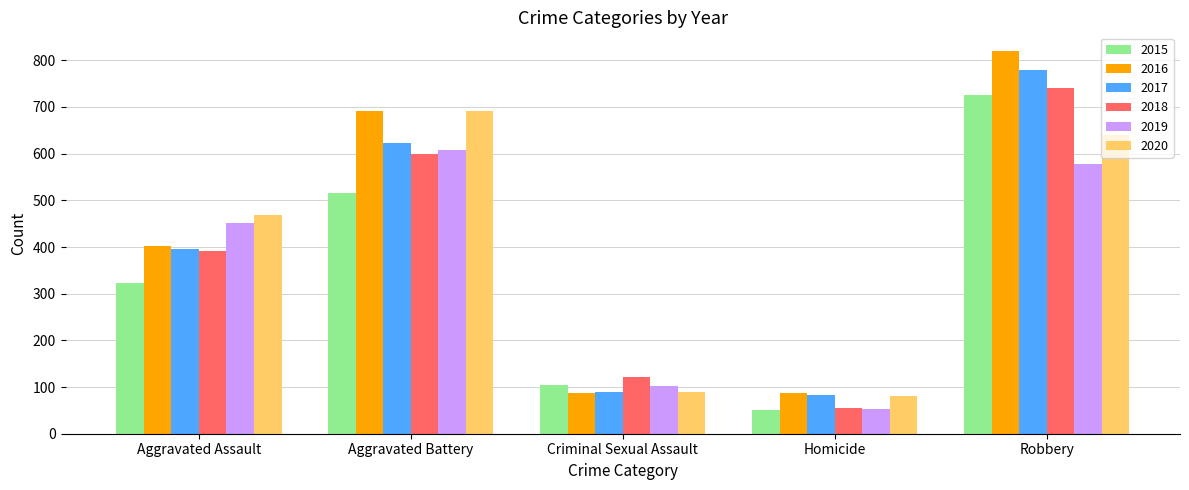

How many distinct data groups are displayed?

6